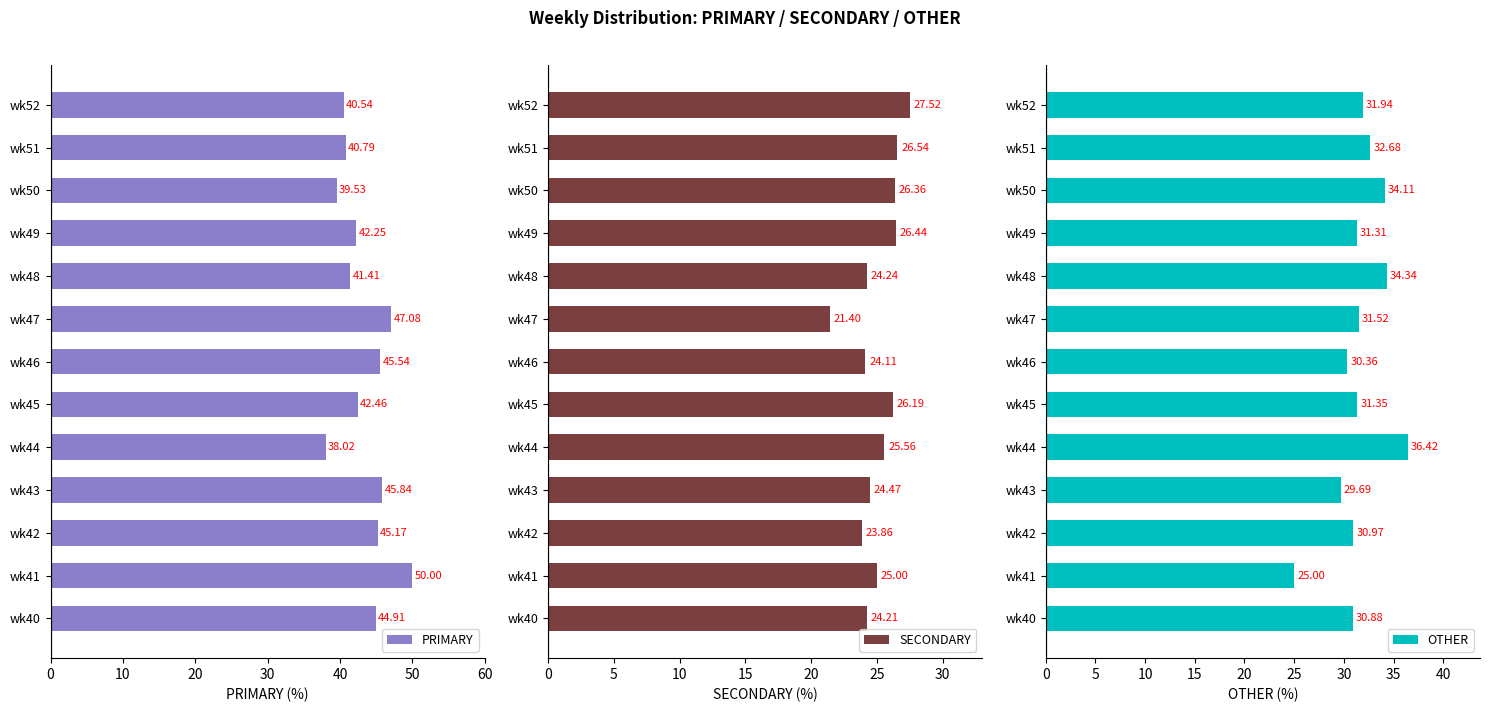

What is the sum of the PRIMARY values at wk41 and wk52?

90.5